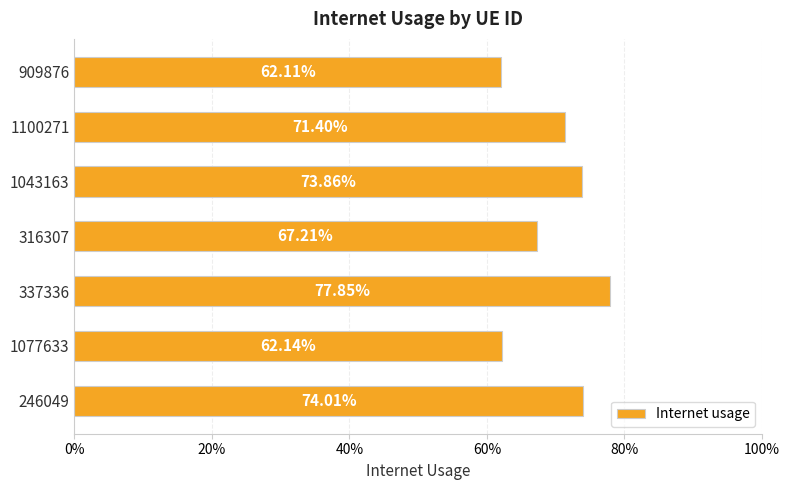

Does the chart contain any negative values?

No